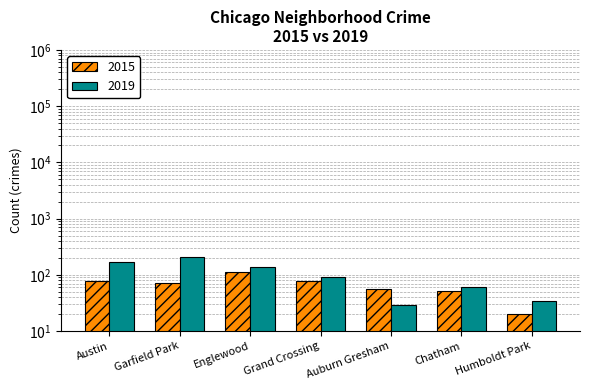

What is the label of the 2nd bar from the right?

Chatham